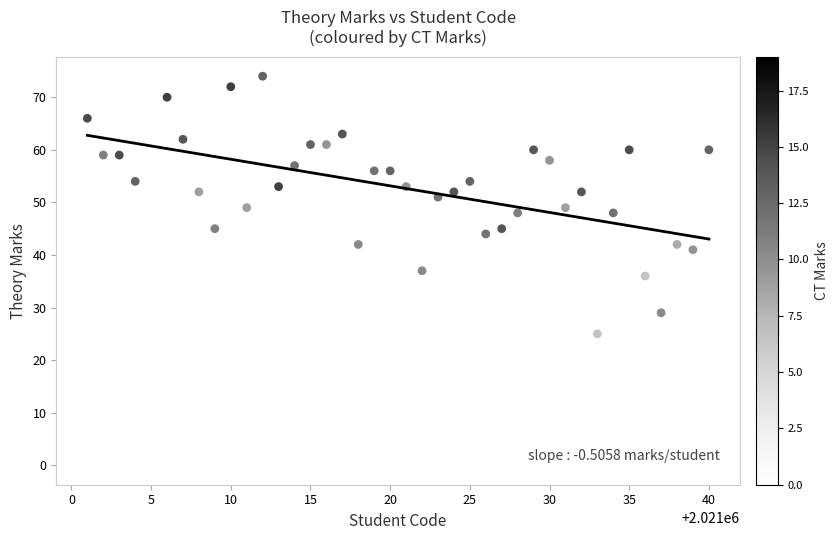

What is the range of Y values (max minus min)?

74